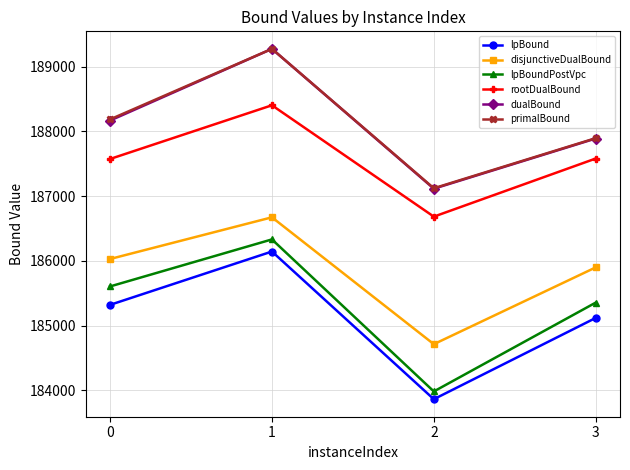

Which series has the largest range (max minus min)?

lpBoundPostVpc